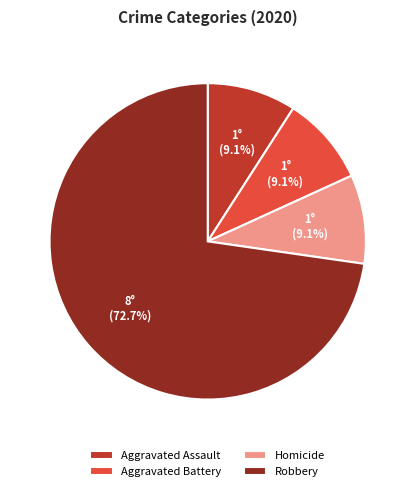

The Aggravated Battery slice represents 21% of the pie. True or false?

False